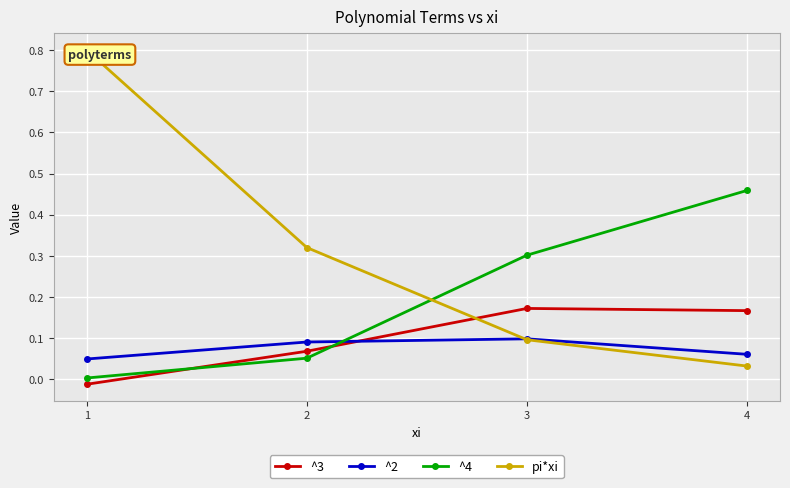

Which series has the widest spread of values?

pi*xi